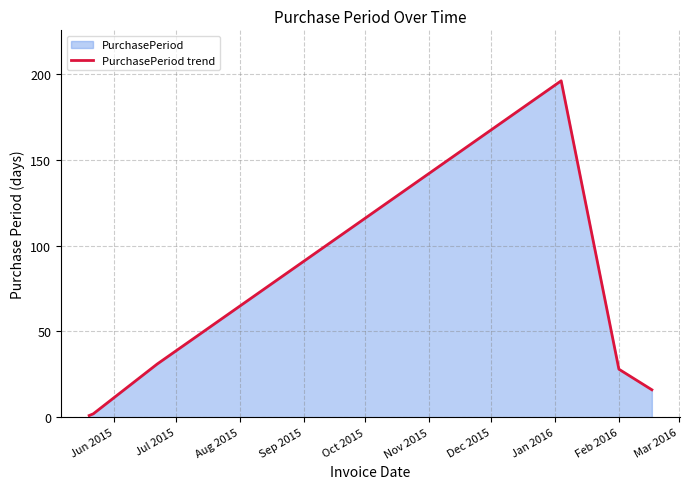

What is the difference between the maximum and second lowest values?

194